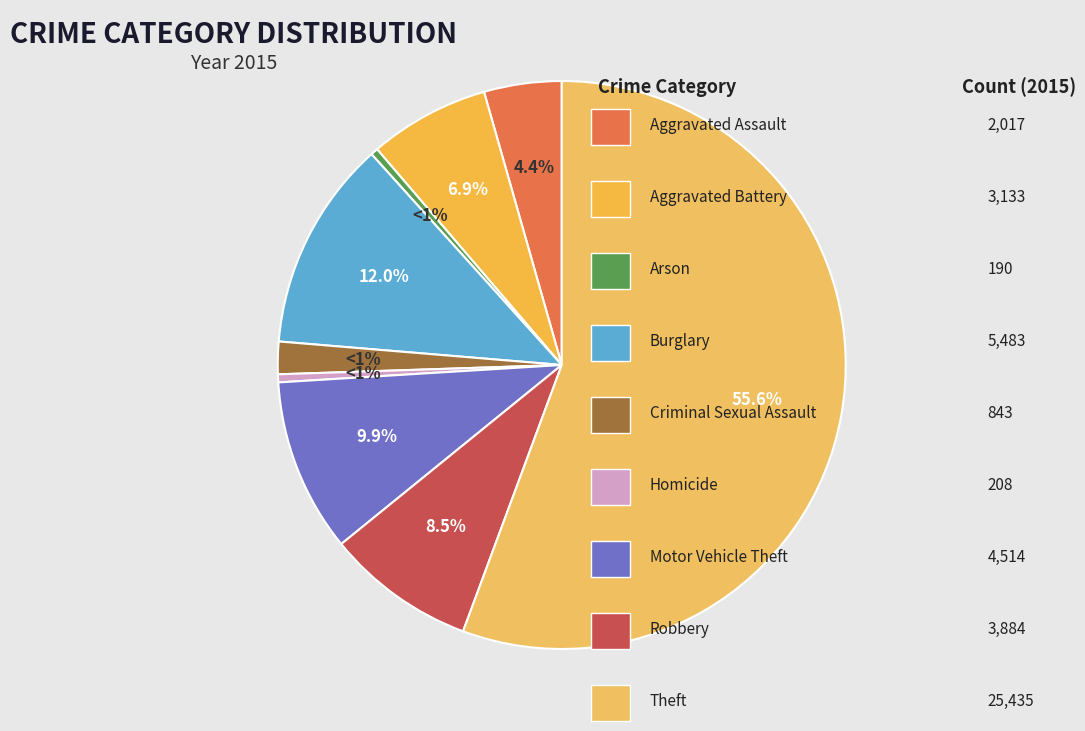

To the nearest percent, what is the combined percentage of Criminal Sexual Assault and Burglary?

14%